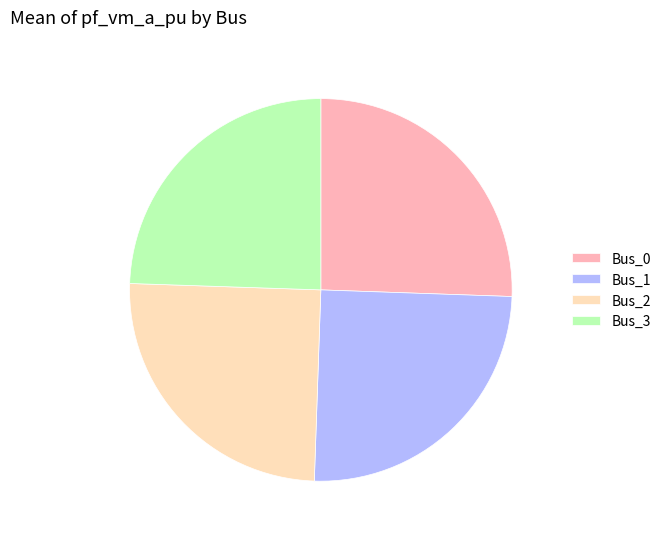

Is the sum of Bus_3 and Bus_1 greater than half?

No